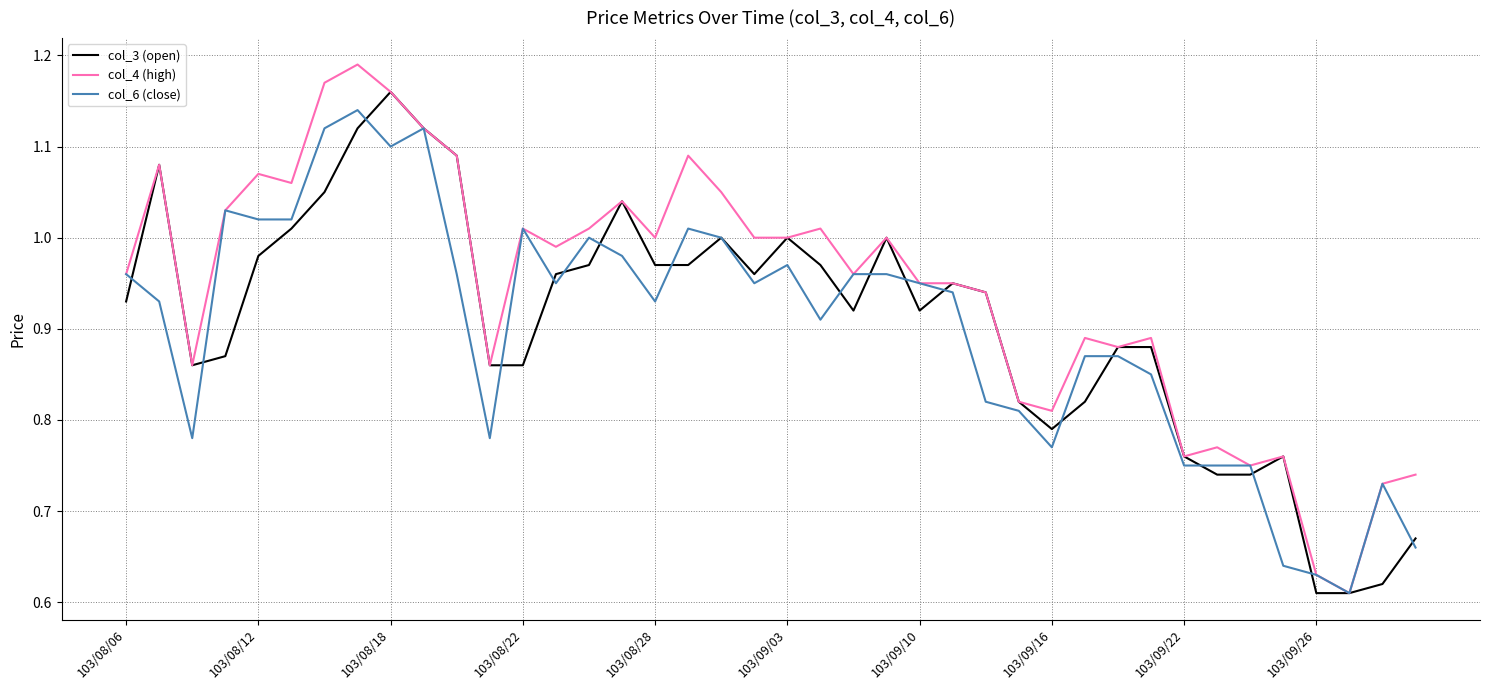

Which series has the largest total across all categories?

col_4 (high)